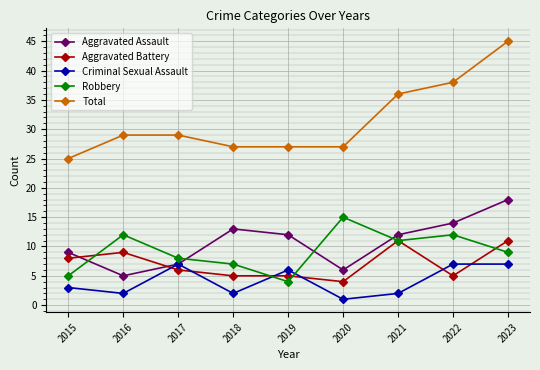

At 2020, list the series in order from smallest to largest.

Criminal Sexual Assault, Aggravated Battery, Aggravated Assault, Robbery, Total